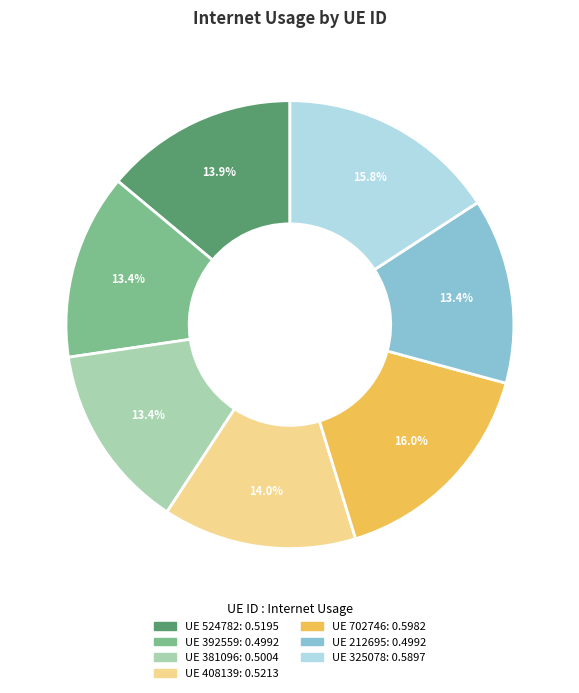

Does any single category account for the majority?

No